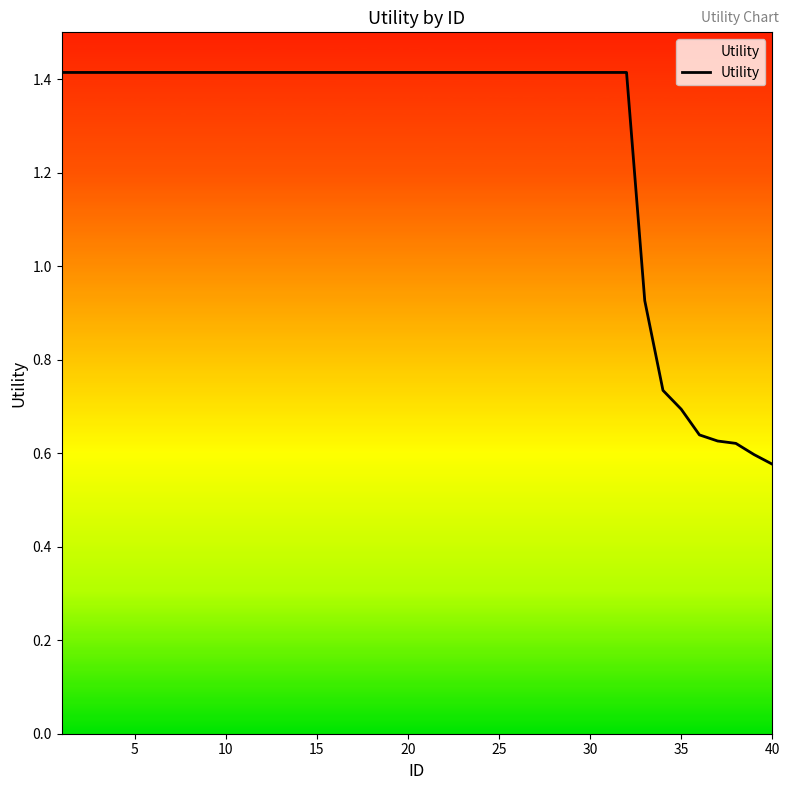

What is the maximum value shown in the chart?

1.4